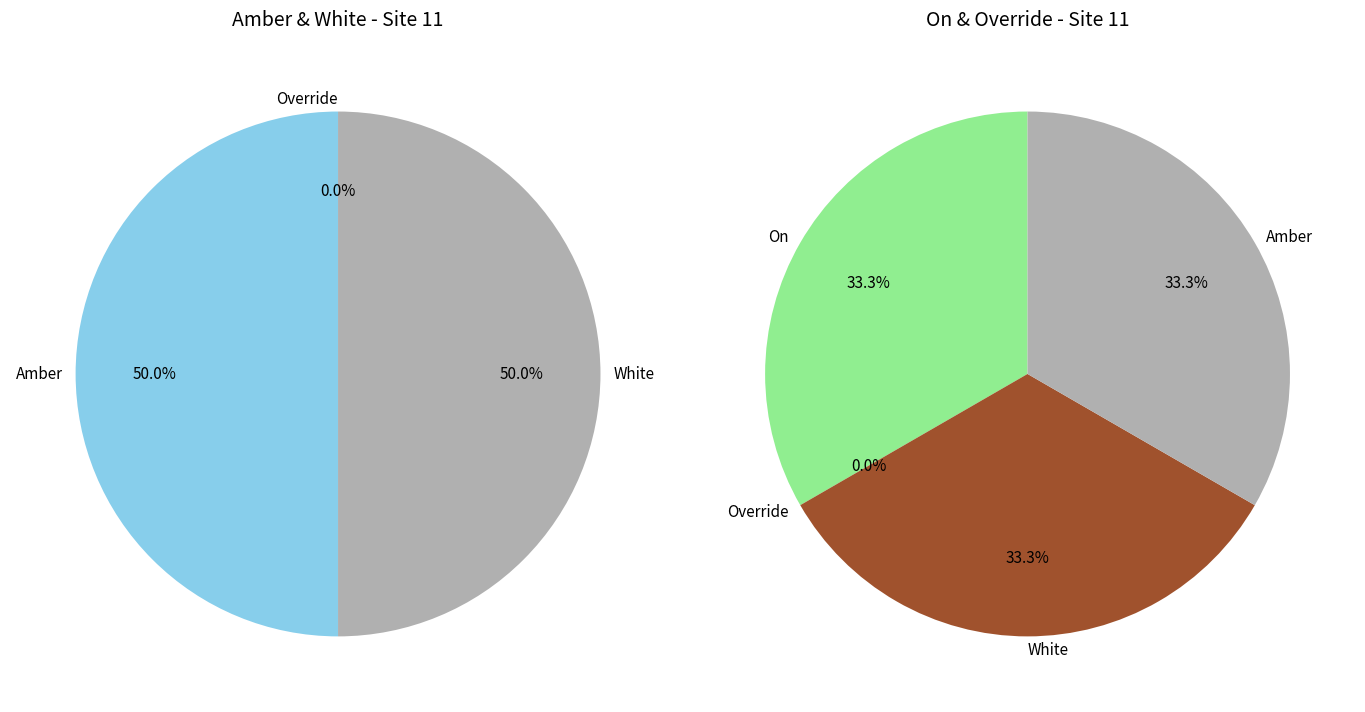

Combined, do White and 11 account for over 50%?

No